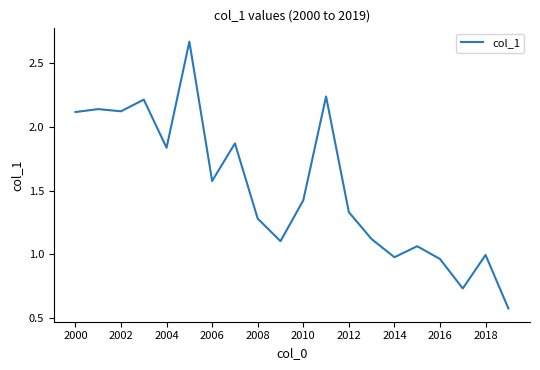

True or false: the data has more than 0 interior local peaks.

True